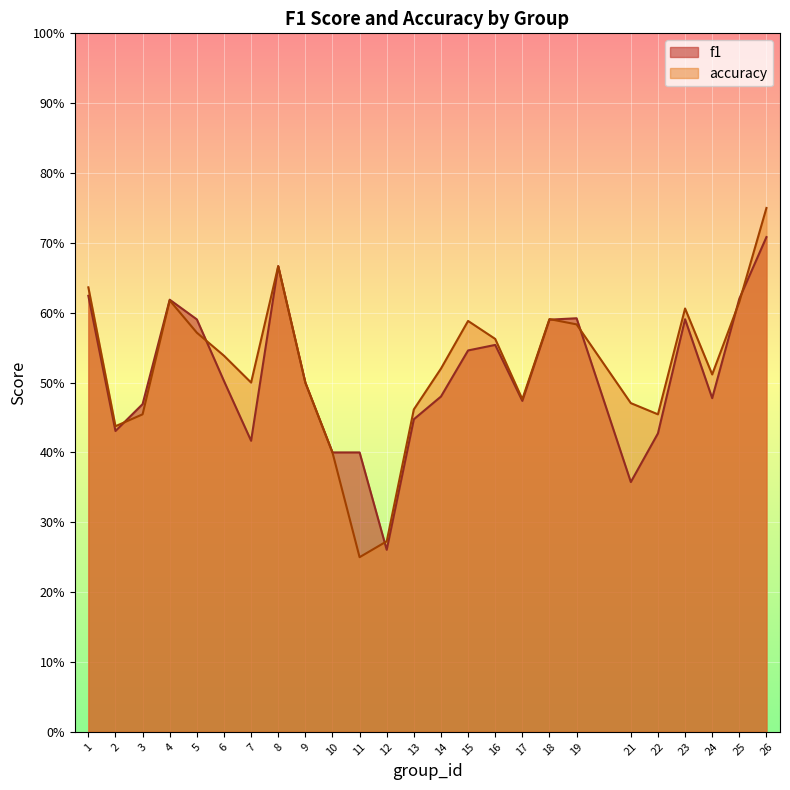

Which series ends up on top after the final intersection of accuracy and f1?

accuracy